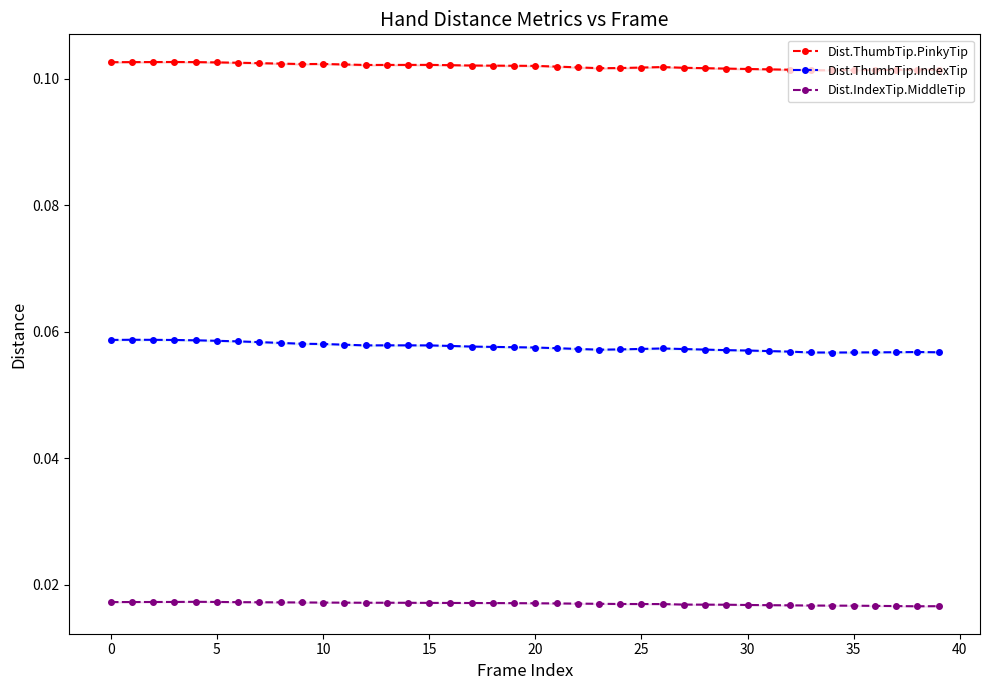

Rank the series by their average value, from highest to lowest.

Dist.ThumbTip.PinkyTip, Dist.ThumbTip.IndexTip, Dist.IndexTip.MiddleTip